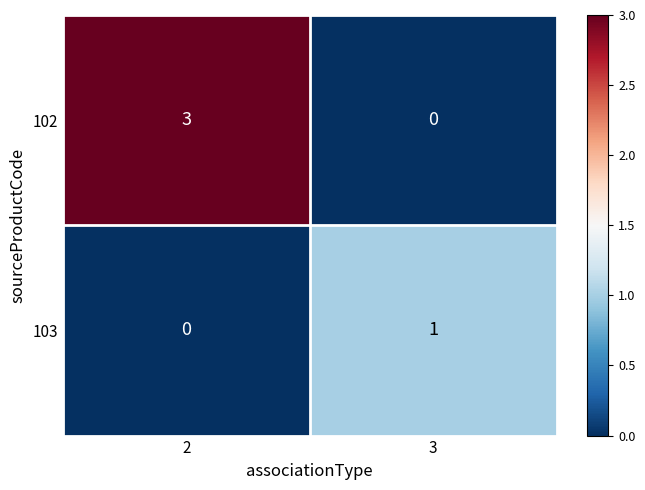

List the series in order of their peak value, highest first.

102, 103